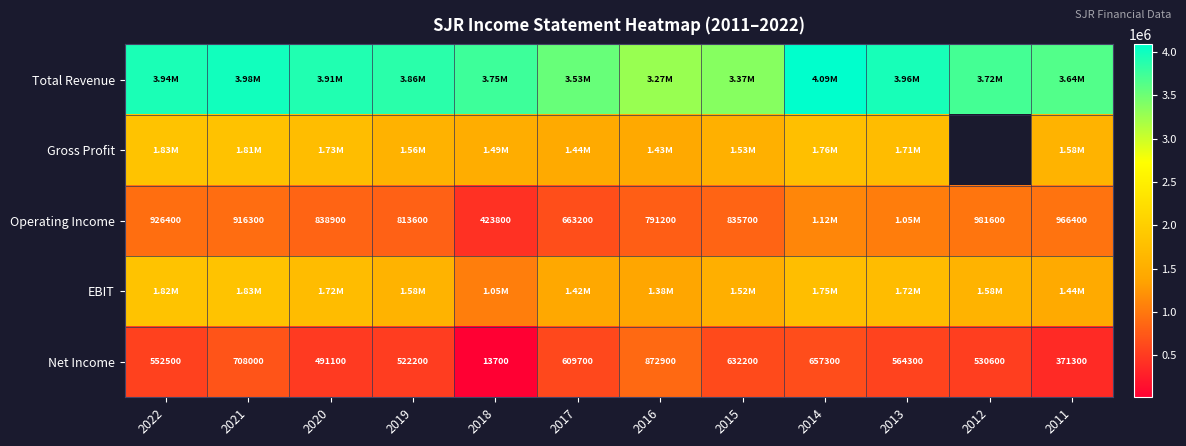

Between 2017 and 2011, which is larger?

2011